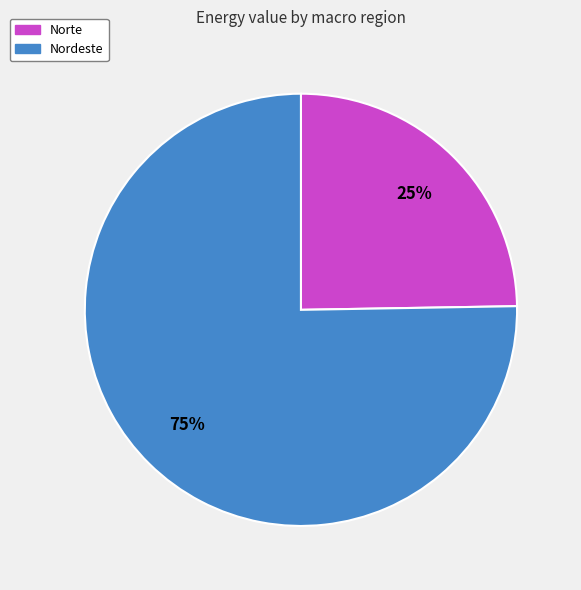

To the nearest percent, what is the average slice percentage?

50%